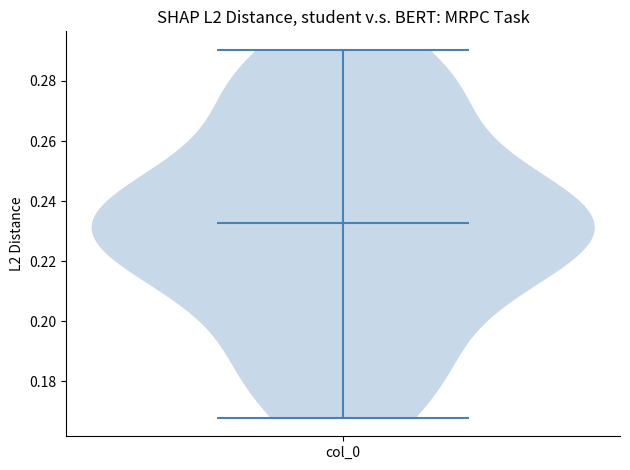

What is the highest point the violin for col_0 reaches on the y-axis? The values are not printed on the chart, so give them approximately, as read against the axis.

0.290